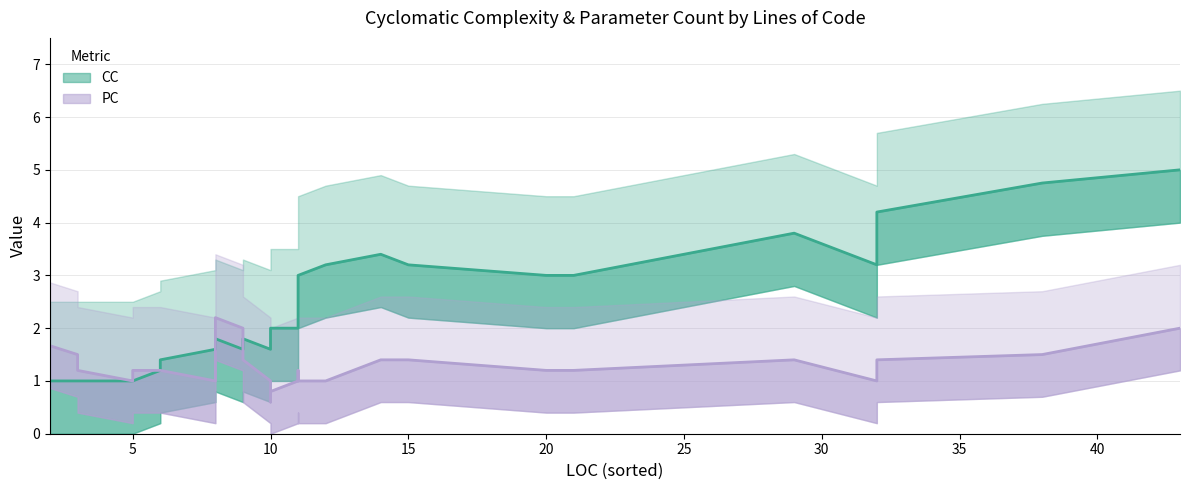

True or false: CC has a value of 2 at 6.

False